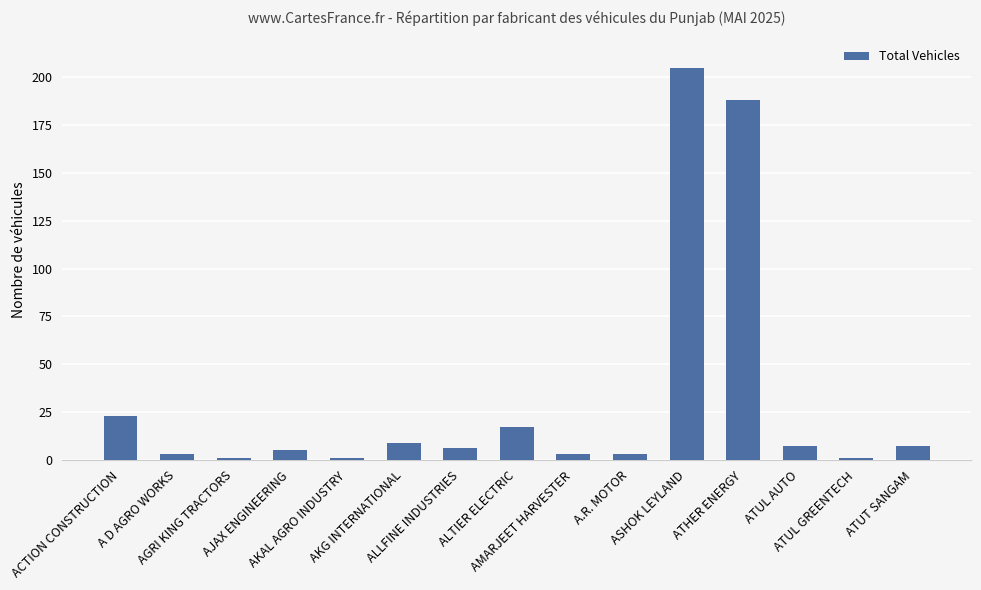

Does the chart contain stacked bars?

No